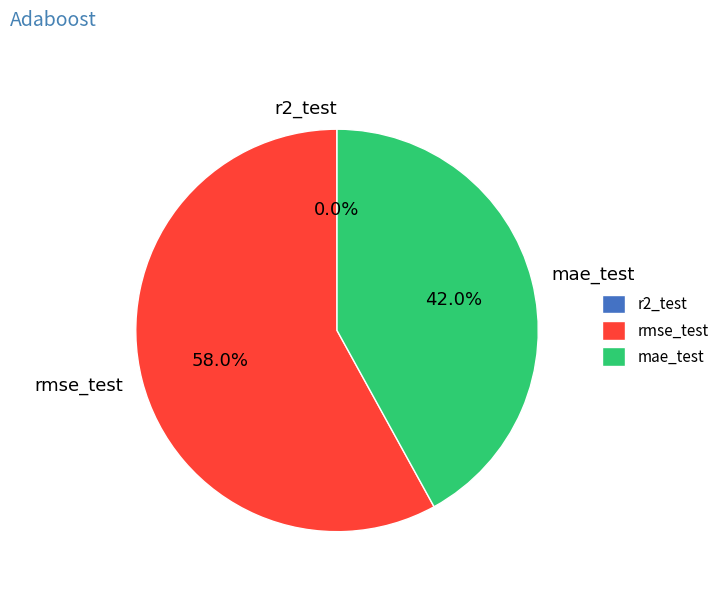

Which category has the biggest portion of the pie?

rmse_test